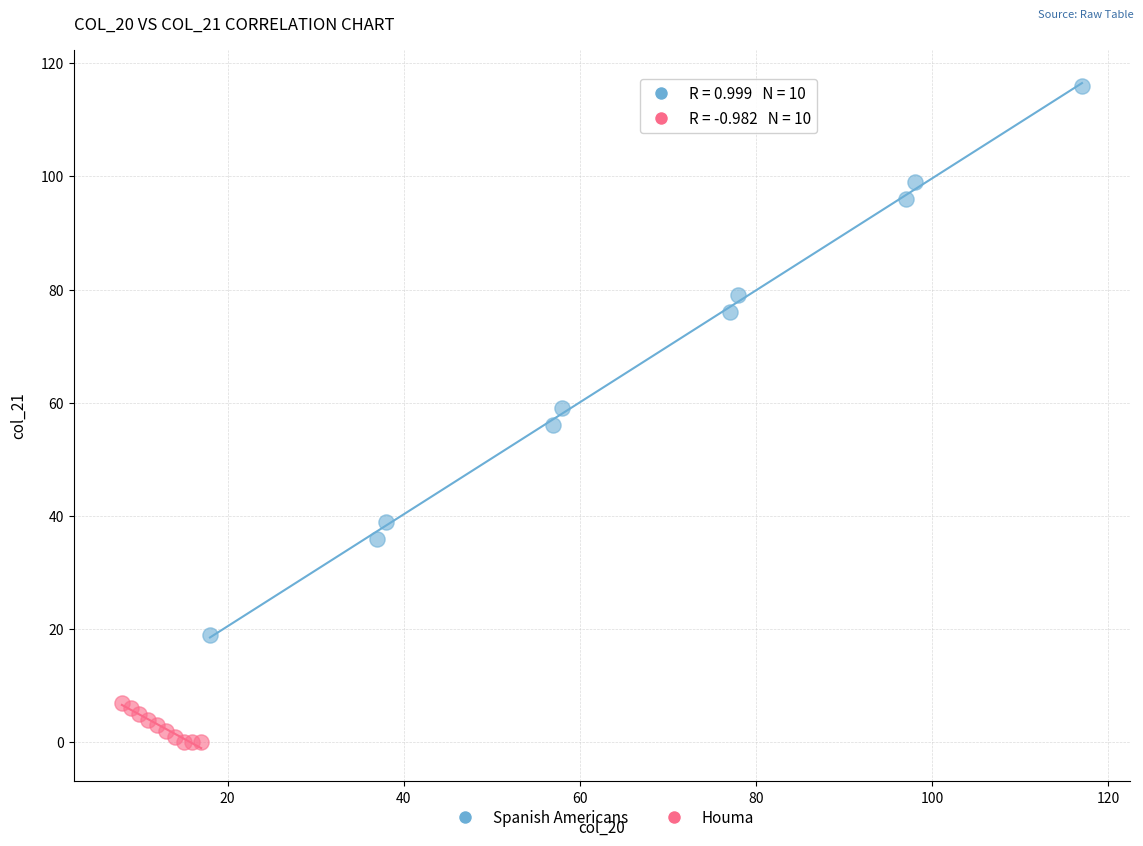

What are all the series names shown in the legend?

Spanish Americans, Houma